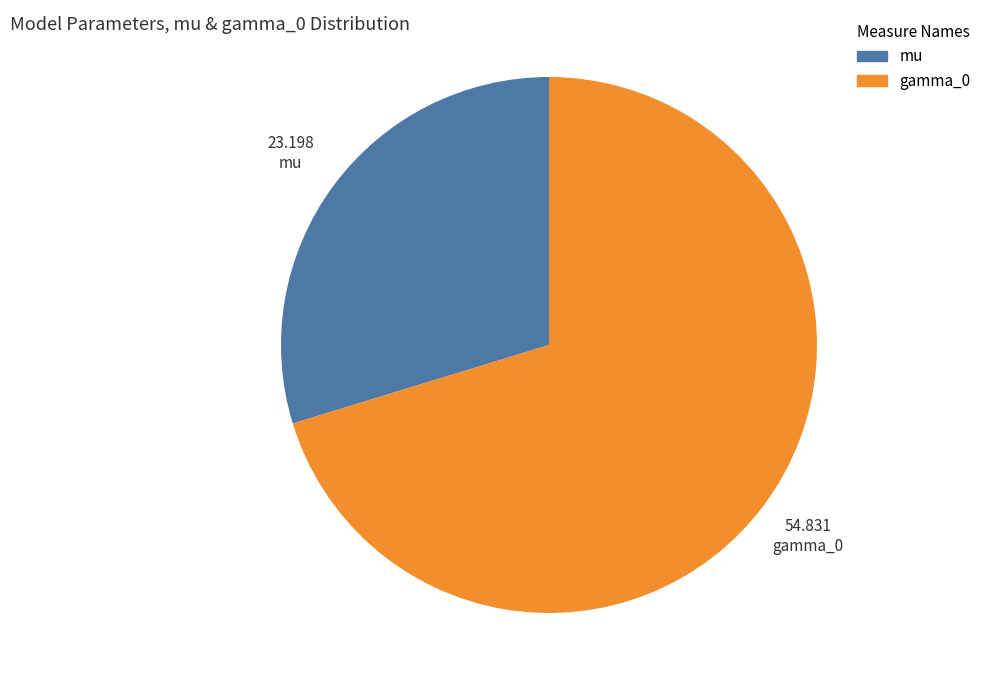

Is mu the majority of the pie?

No